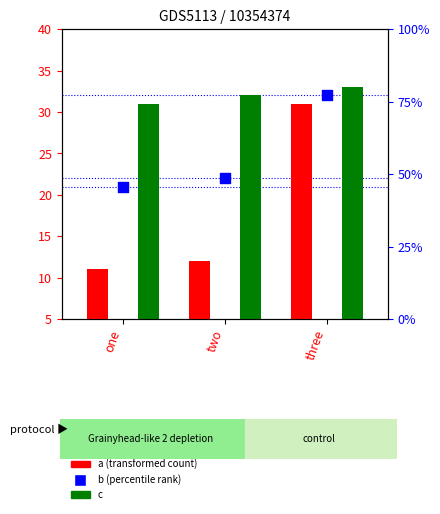

At how many categories does at least one series exceed 32?

1